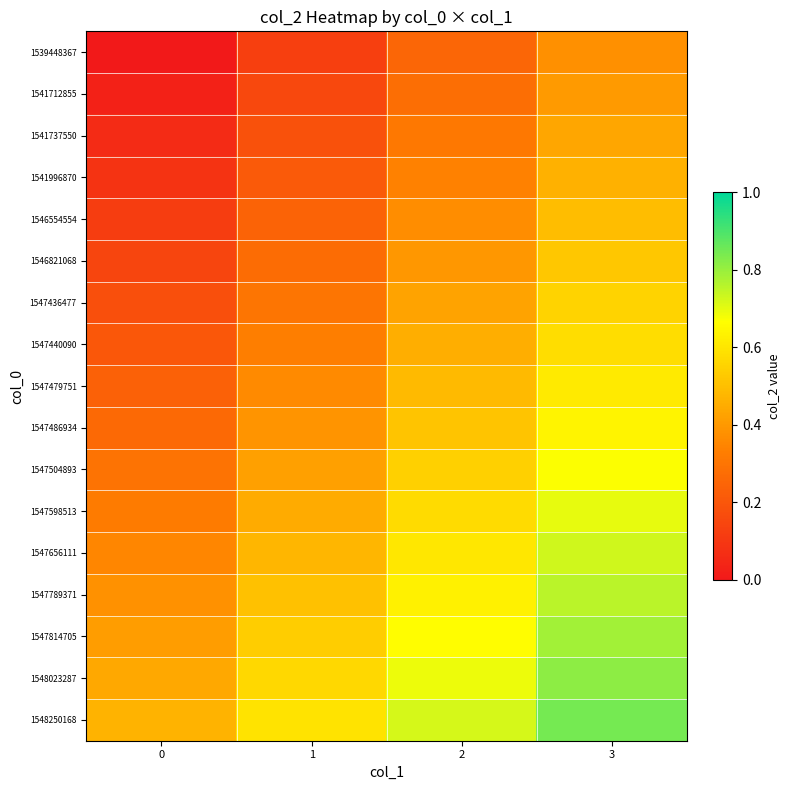

Reading left to right, list all the values displayed in this chart.

1539448367: 0=0.0	1=0.1	2=0.2	3=0.4
1541712855: 0=0.0	1=0.2	2=0.3	3=0.4
1541737550: 0=0.1	1=0.2	2=0.3	3=0.4
1541996870: 0=0.1	1=0.2	2=0.3	3=0.5
1546554554: 0=0.1	1=0.2	2=0.4	3=0.5
1546821068: 0=0.1	1=0.3	2=0.4	3=0.5
1547436477: 0=0.2	1=0.3	2=0.4	3=0.6
1547440090: 0=0.2	1=0.3	2=0.5	3=0.6
1547479751: 0=0.2	1=0.4	2=0.5	3=0.6
1547486934: 0=0.3	1=0.4	2=0.5	3=0.6
1547504893: 0=0.3	1=0.4	2=0.5	3=0.7
1547598513: 0=0.3	1=0.4	2=0.6	3=0.7
1547656111: 0=0.4	1=0.5	2=0.6	3=0.7
1547789371: 0=0.4	1=0.5	2=0.6	3=0.8
1547814705: 0=0.4	1=0.5	2=0.7	3=0.8
1548023287: 0=0.4	1=0.6	2=0.7	3=0.8
1548250168: 0=0.5	1=0.6	2=0.7	3=0.8